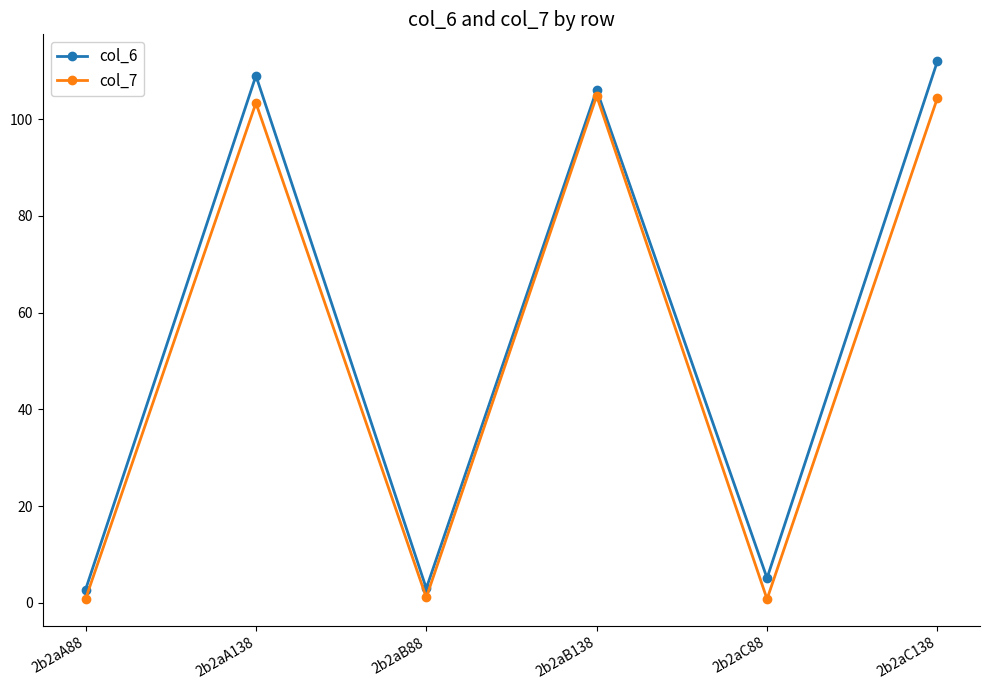

At which category does col_6 reach its first local valley?

2b2aB88